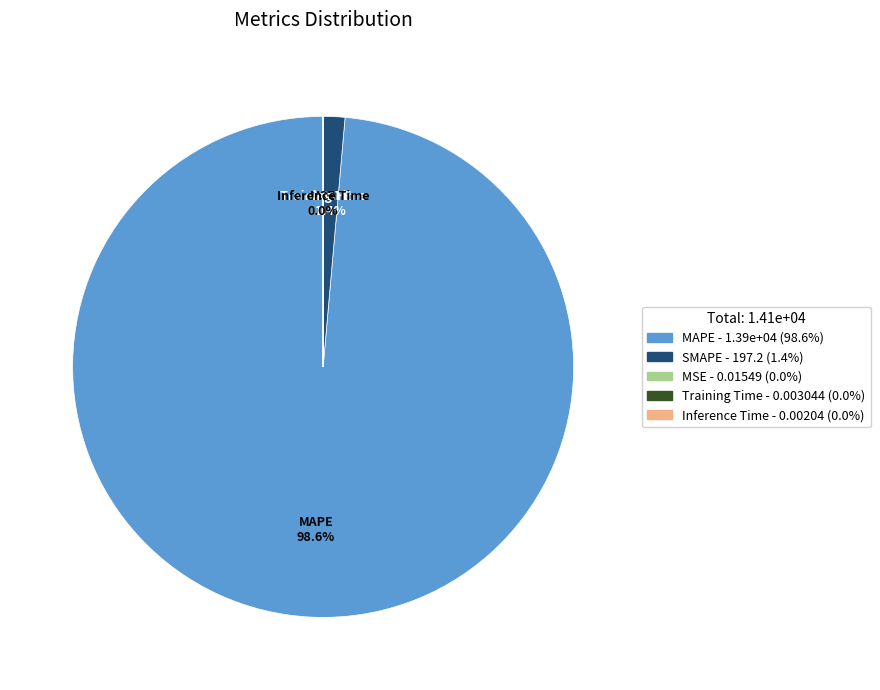

To the nearest percent, what is the difference between the largest and smallest slice percentages?

99%